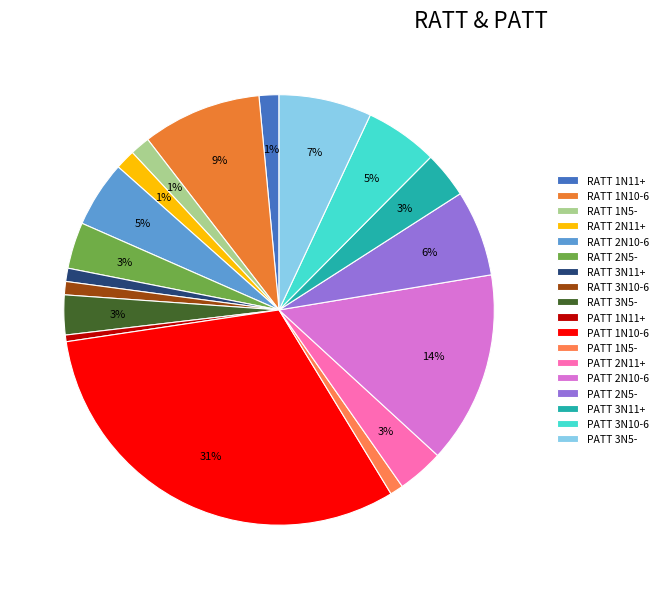

Count the number of slices in the pie.

18